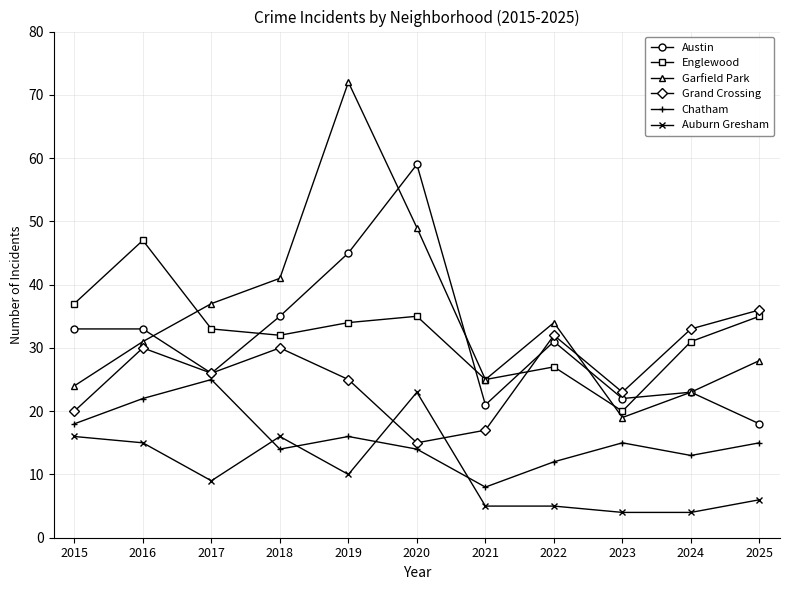

The value of Grand Crossing at 2024 is 15. True or false?

False